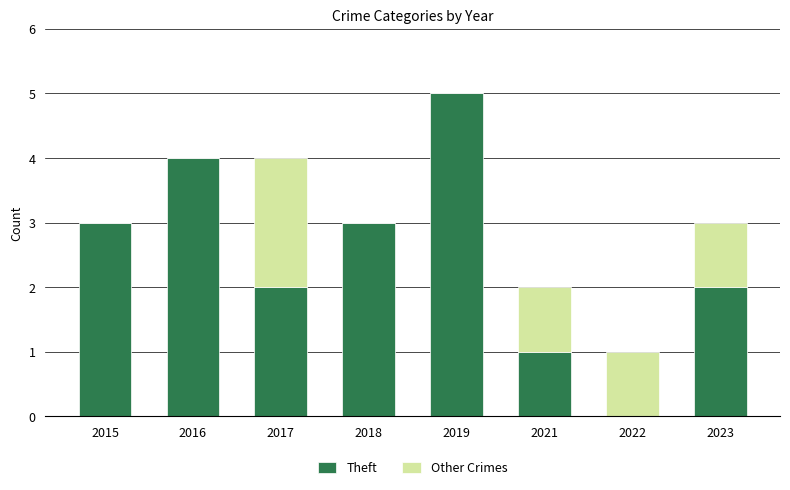

Reading left to right, what are the values for Theft?

2015=3	2016=4	2017=2	2018=3	2019=5	2021=1	2022=0	2023=2